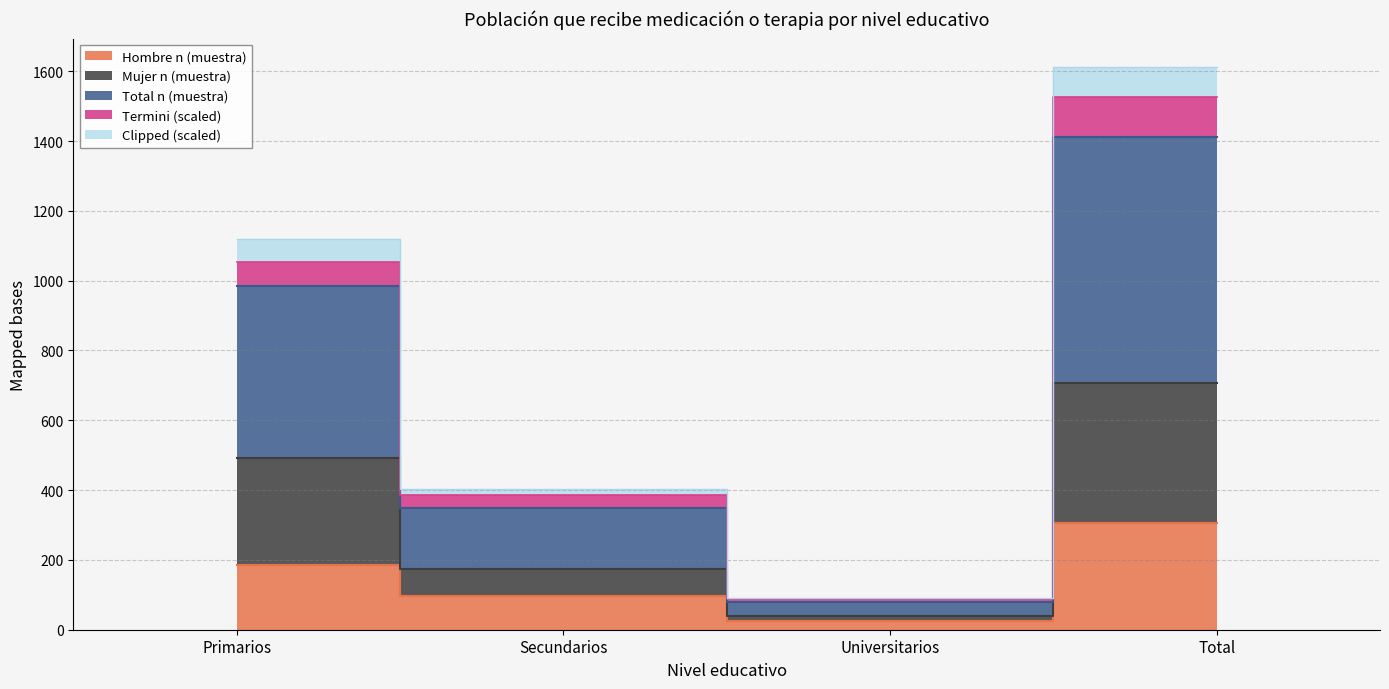

How many data points does each series have?

4